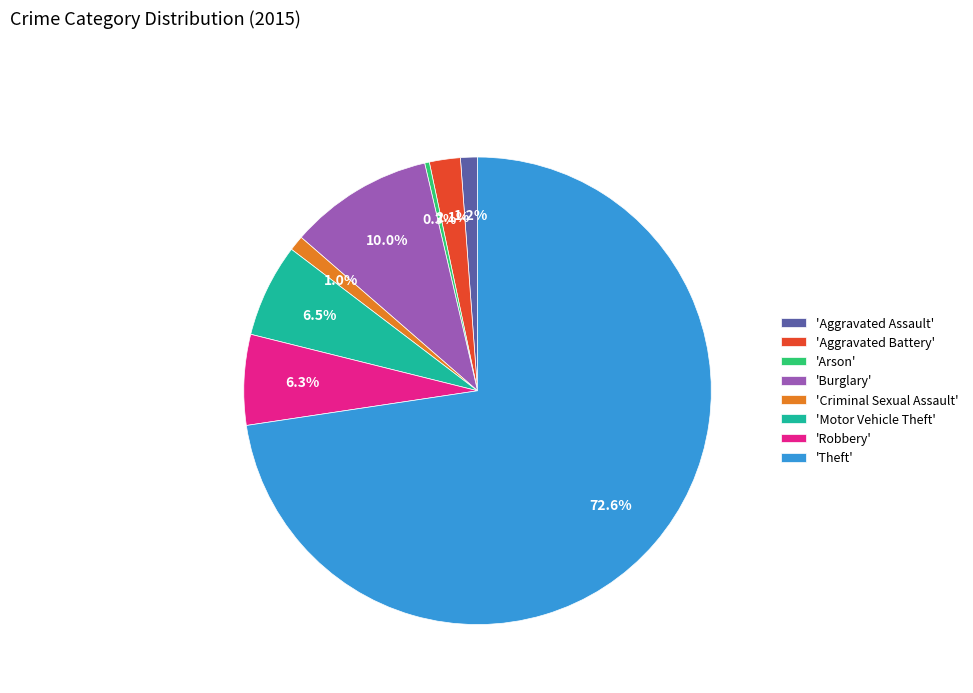

Is there any slice that represents more than half of the pie?

Yes